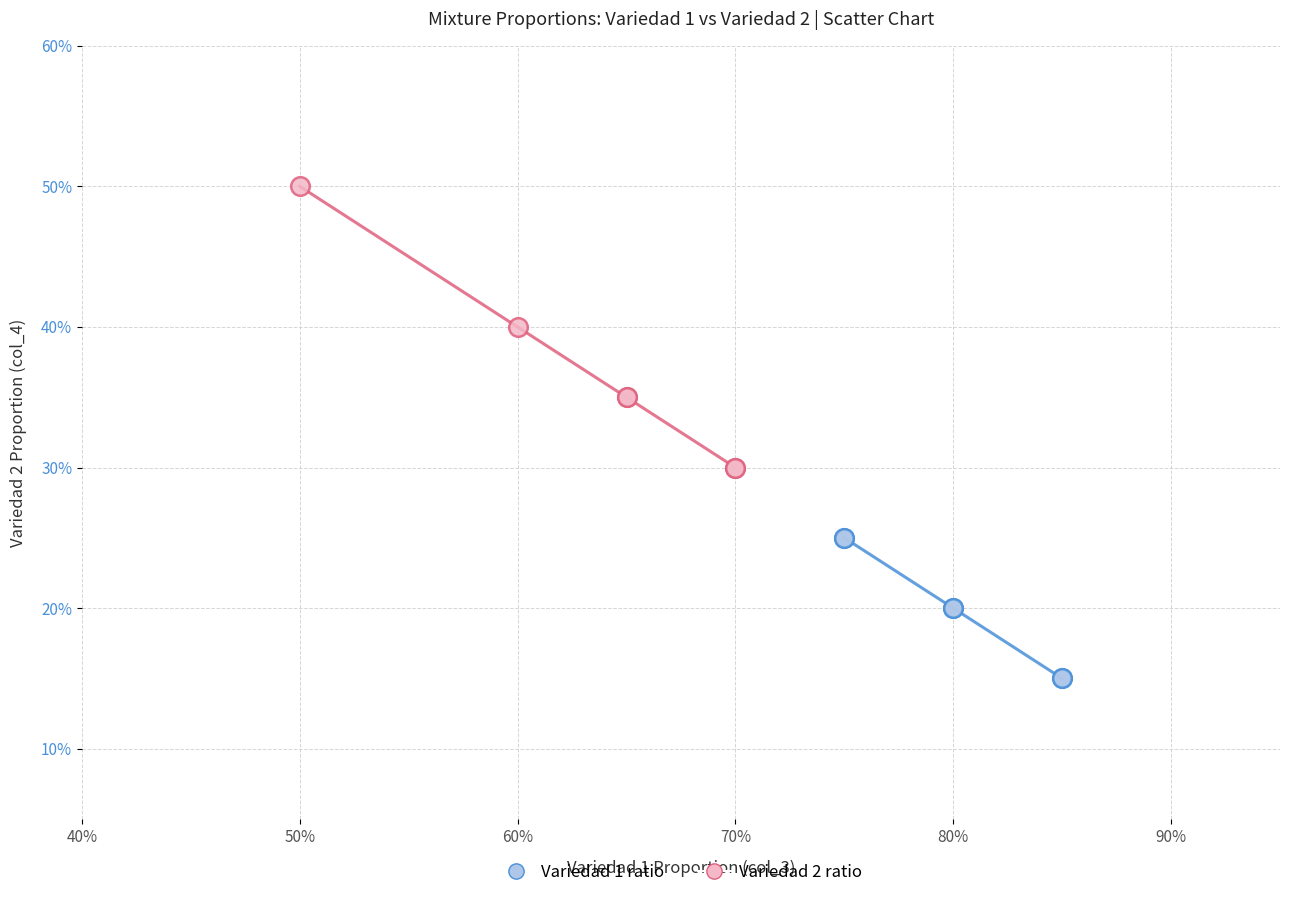

Which series contains the highest Y value?

Variedad 2 ratio